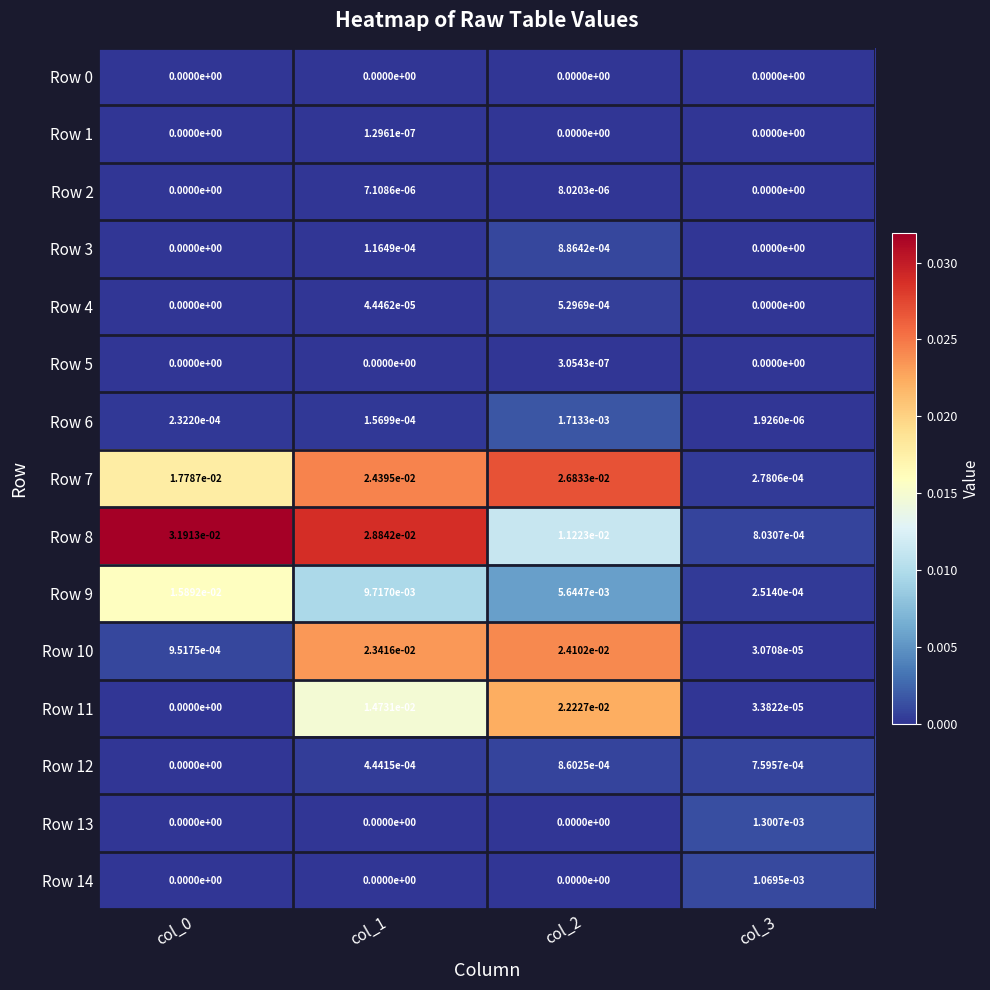

Which series has the largest range (max minus min)?

Row 8